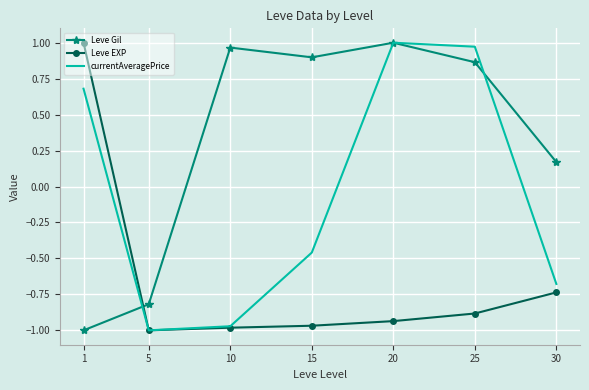

Between 5 and 25, which series saw the biggest shift?

currentAveragePrice